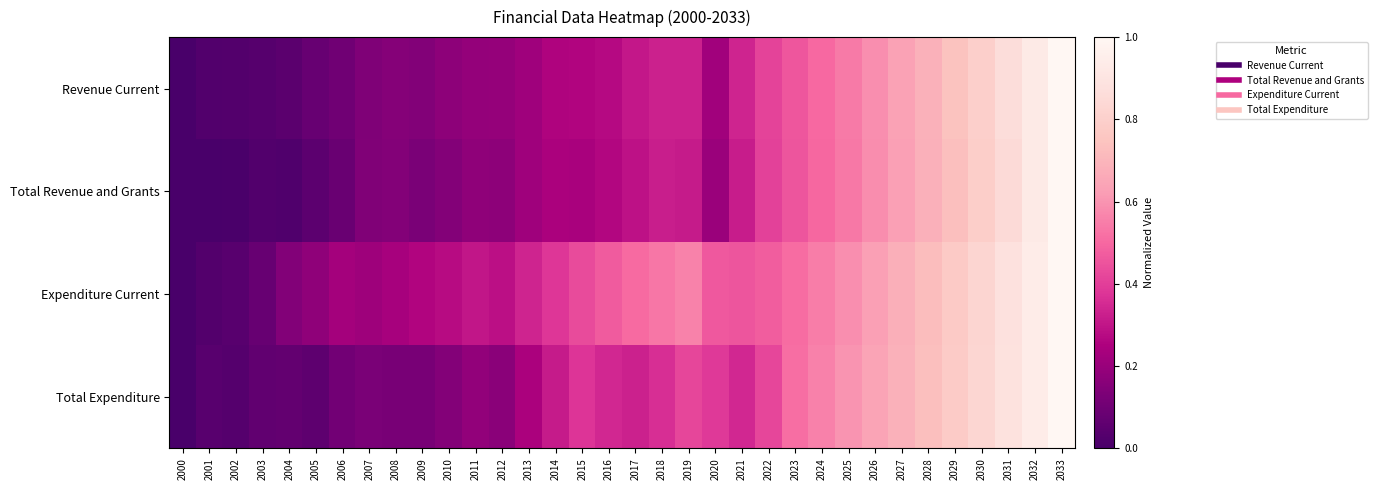

List the series in order of their peak value, lowest first.

Revenue Current, Total Revenue and Grants, Expenditure Current, Total Expenditure